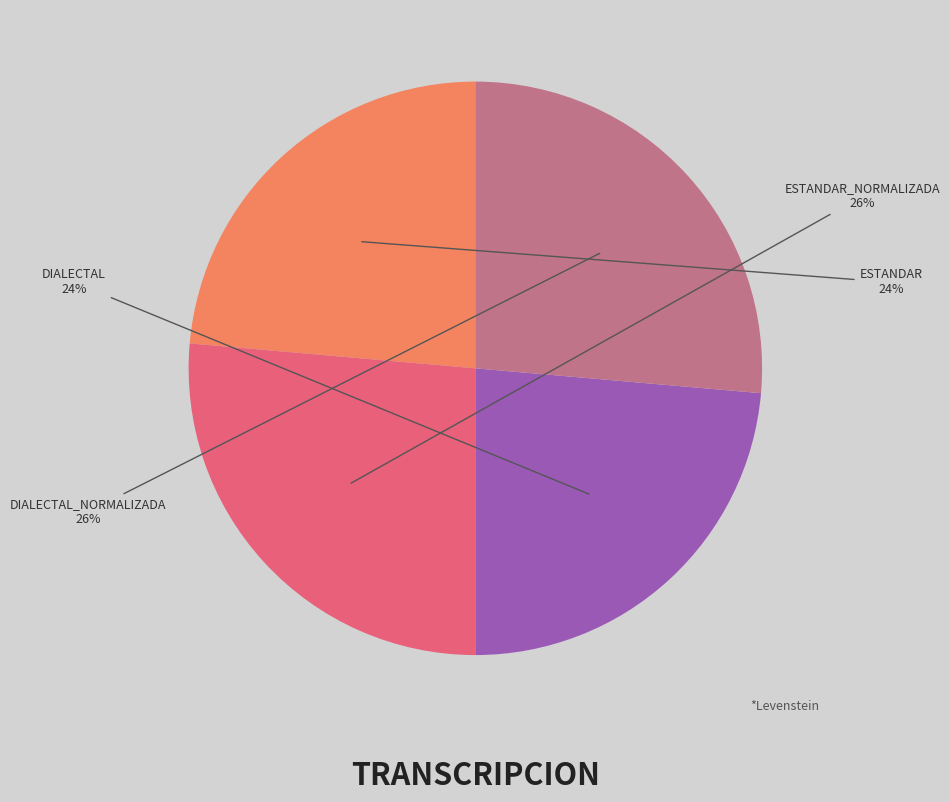

To the nearest percent, what is the average slice percentage?

25%